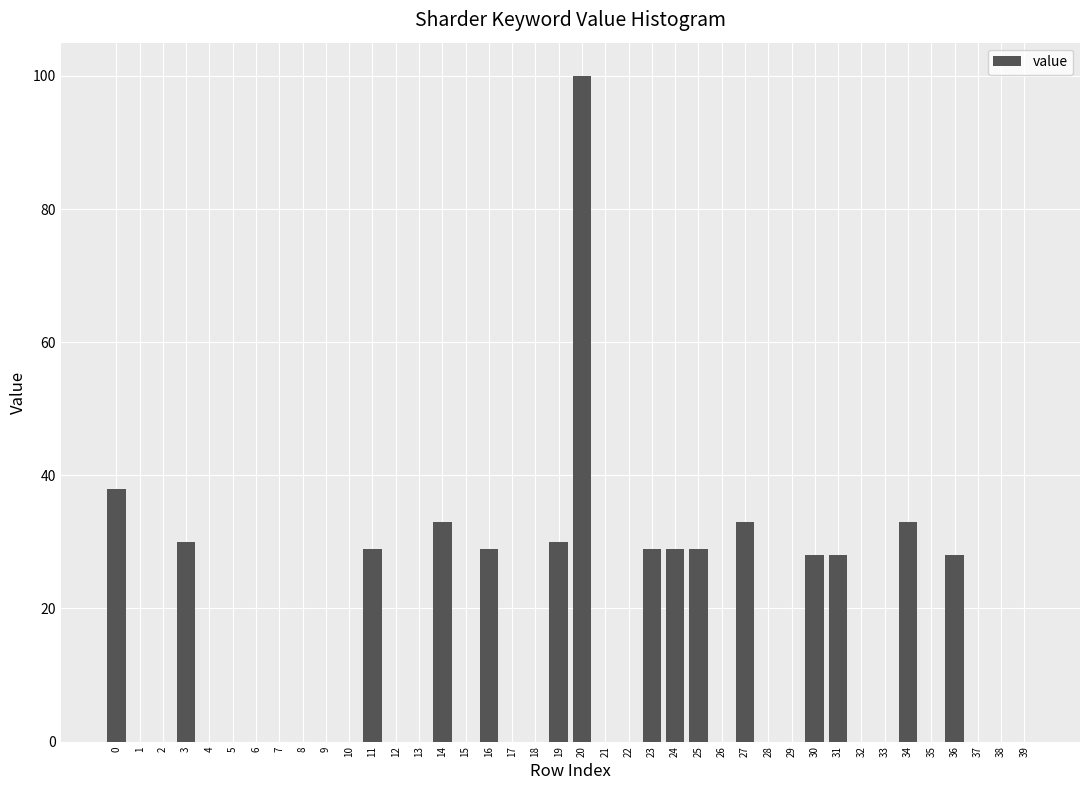

Are the bars grouped side by side (vs. stacked)?

No